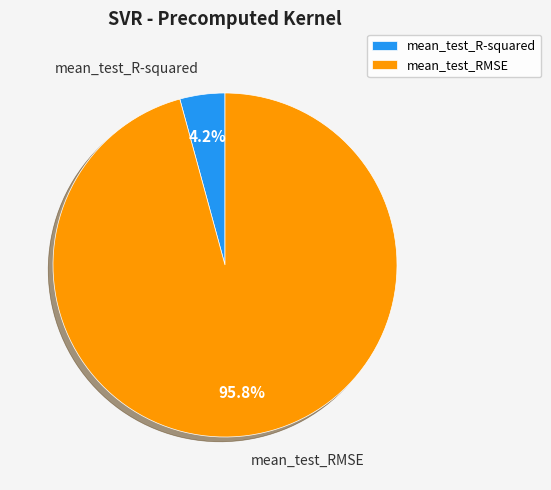

Is there any slice that represents more than half of the pie?

Yes